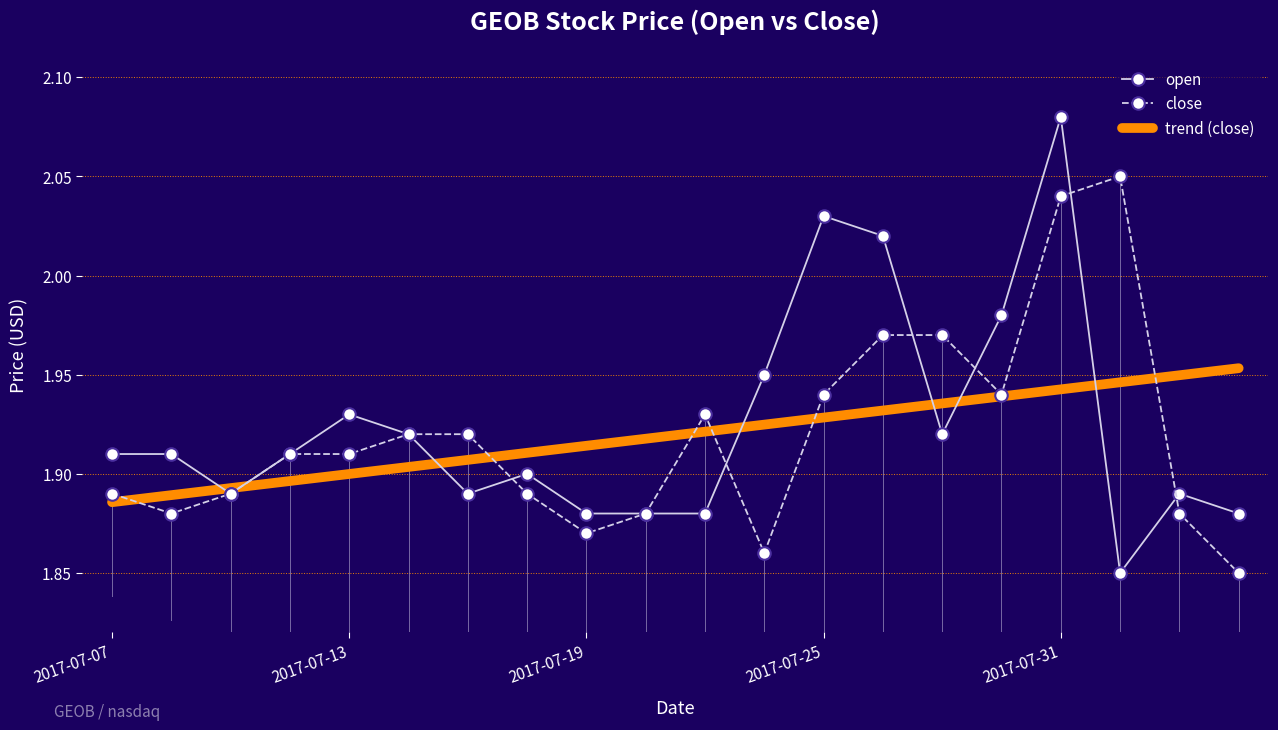

True or false: trend (close) has more than 0 interior local peaks.

False